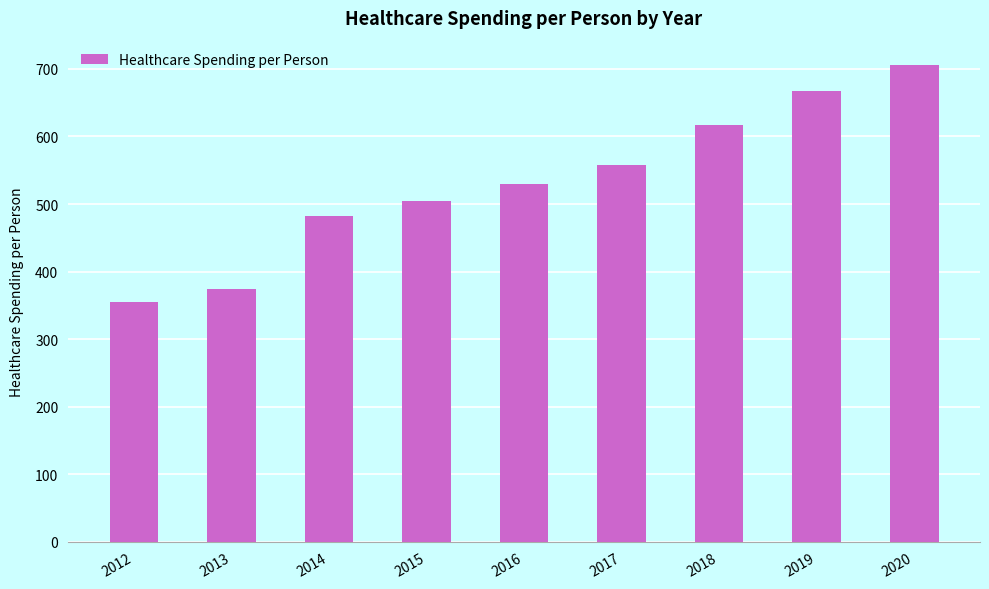

How many distinct data groups are displayed?

1